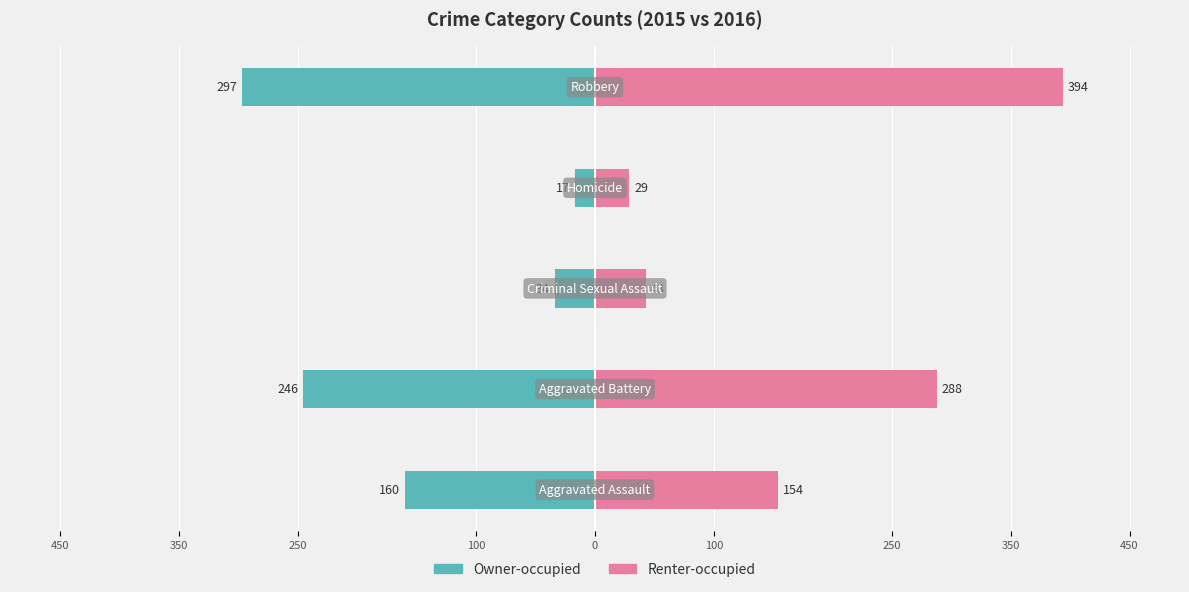

What is the difference between the highest and lowest values at 250?

77